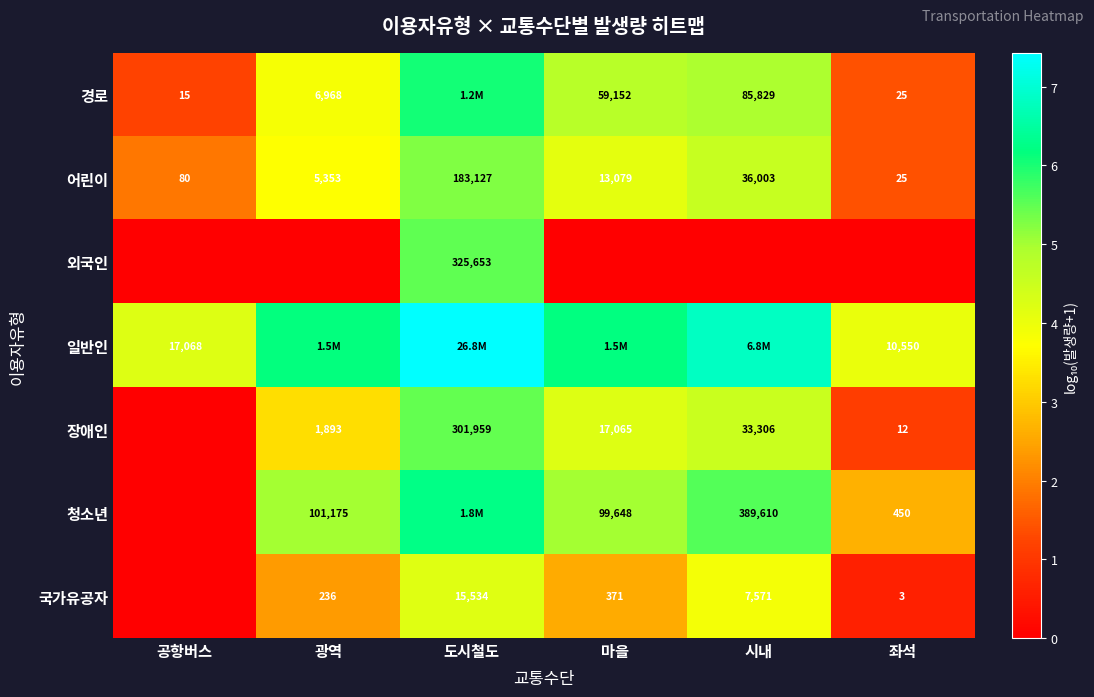

At which category does the chart reach its peak across all series?

도시철도